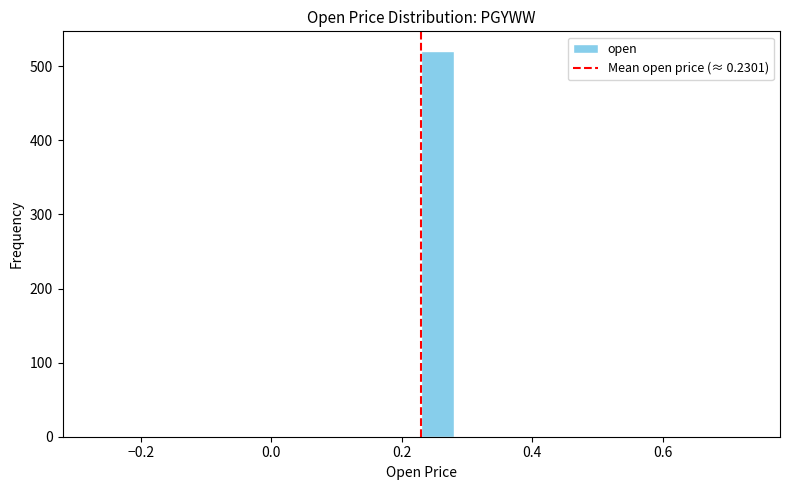

Read against the x-axis, roughly where is the centre of the tallest bar?

0.26